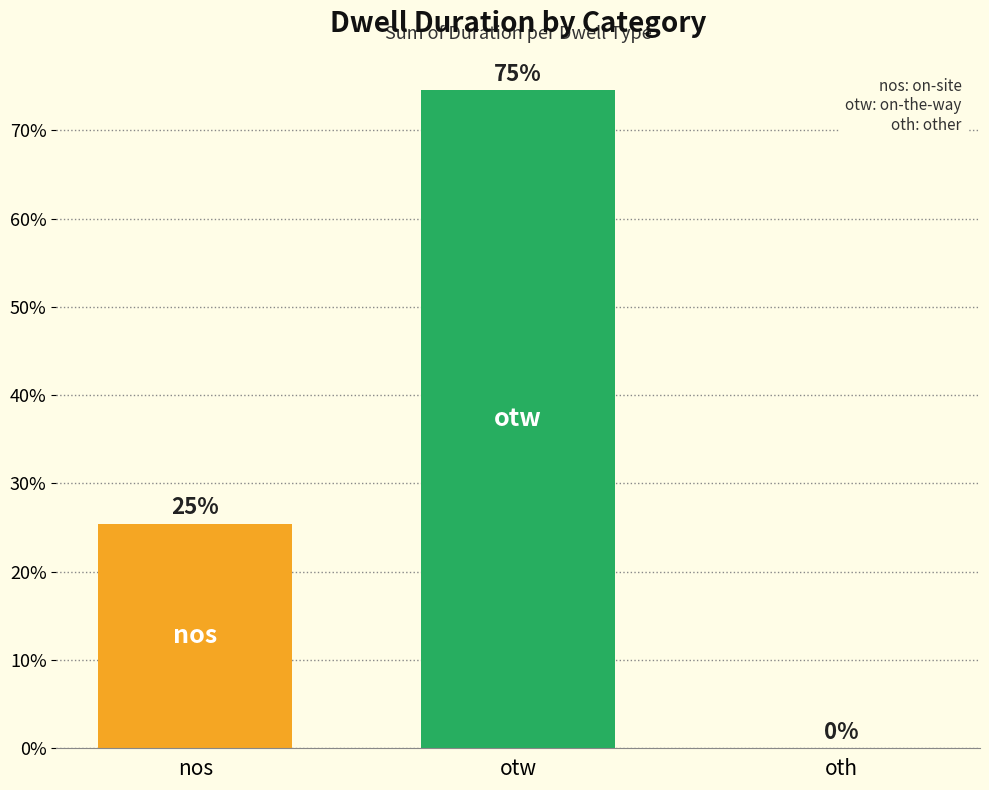

Which category has the highest value across all series?

otw